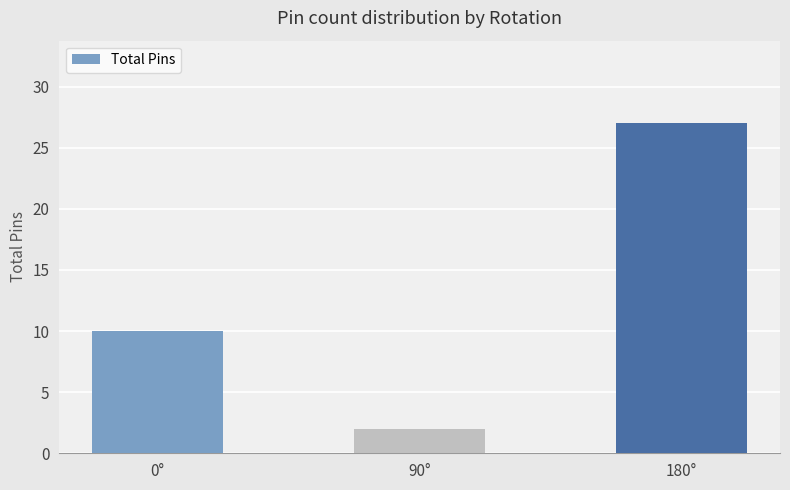

What is the smallest value displayed?

2